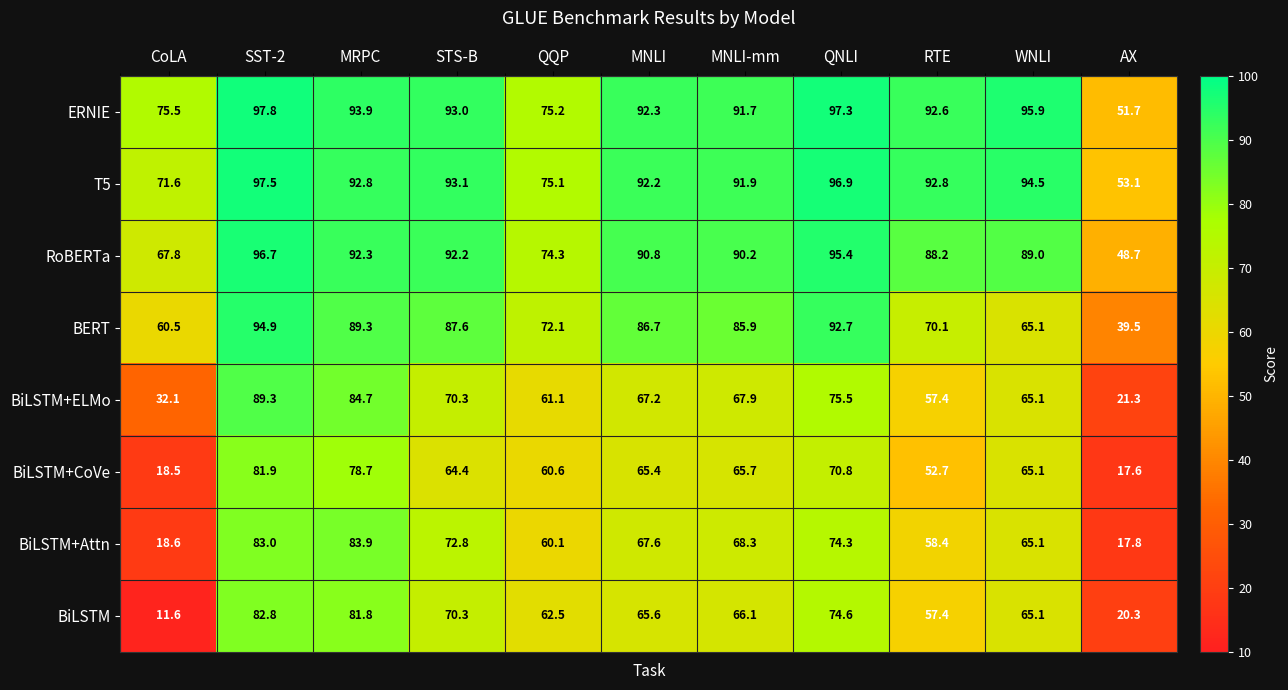

What is the spread (max minus min) of values at MRPC?

15.2